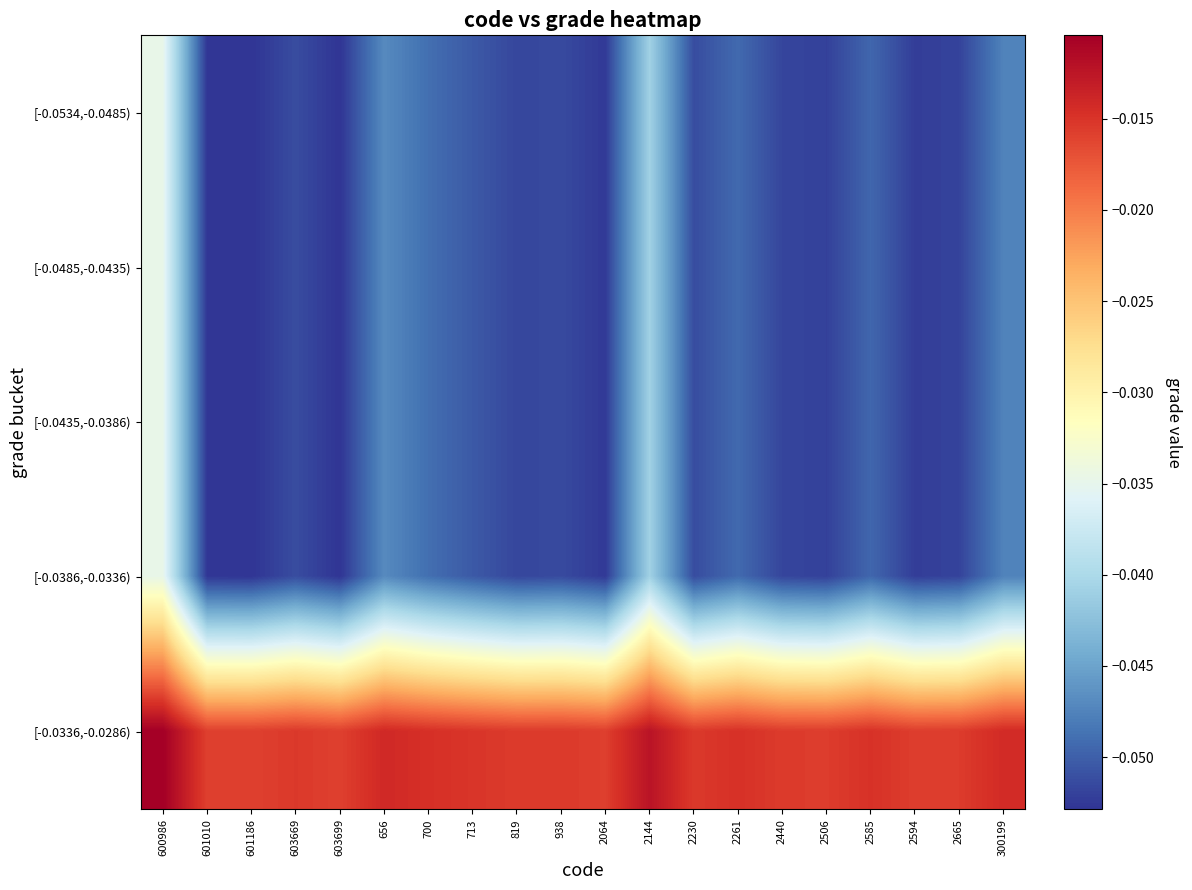

Which label corresponds to the largest value in the chart?

600986